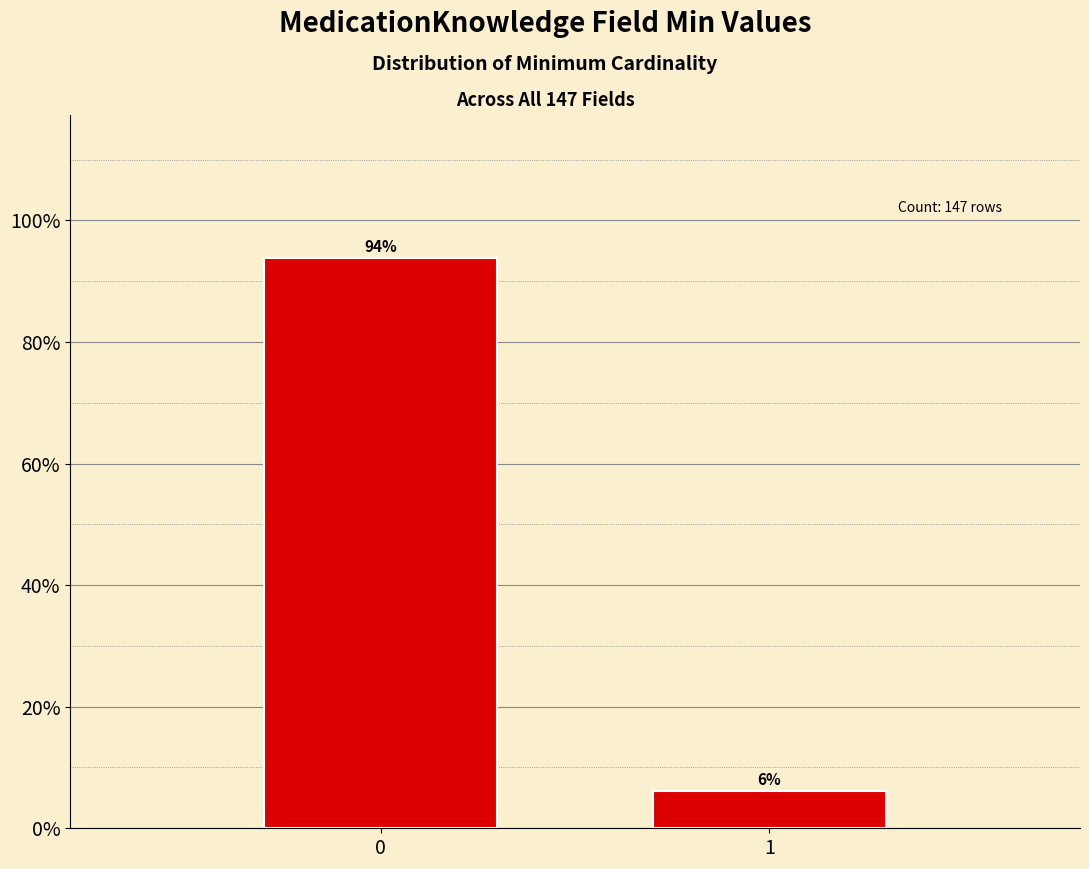

What is the approximate value at 1?

6.1